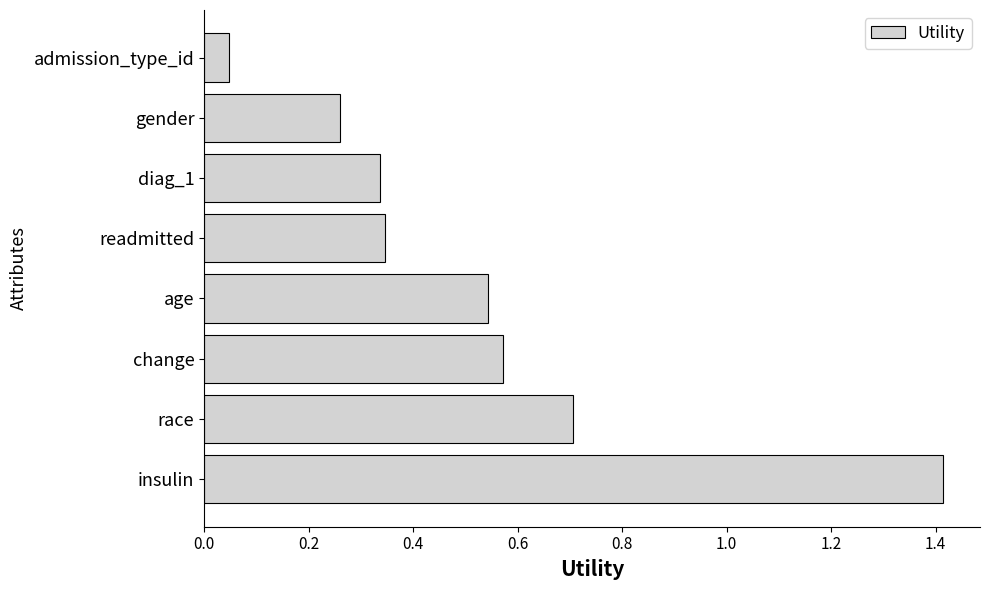

Which category has the highest value across all series?

insulin